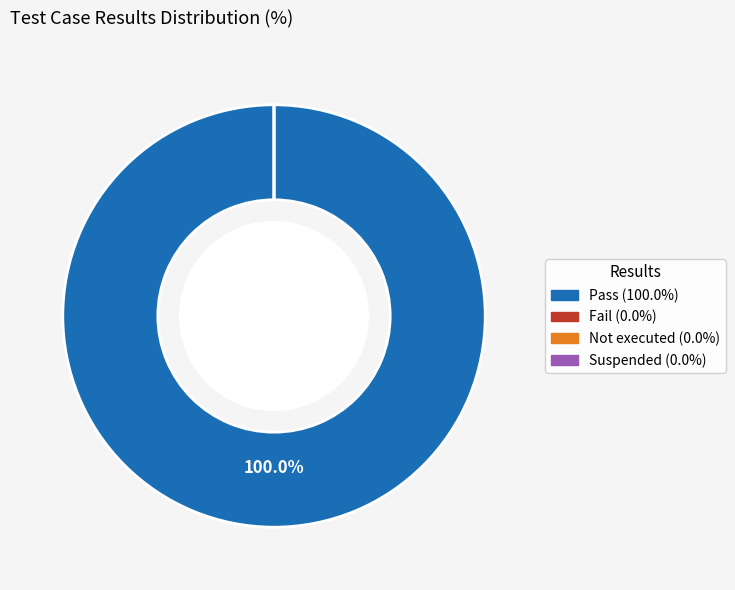

Is it true that Fail is 0% of the pie?

True